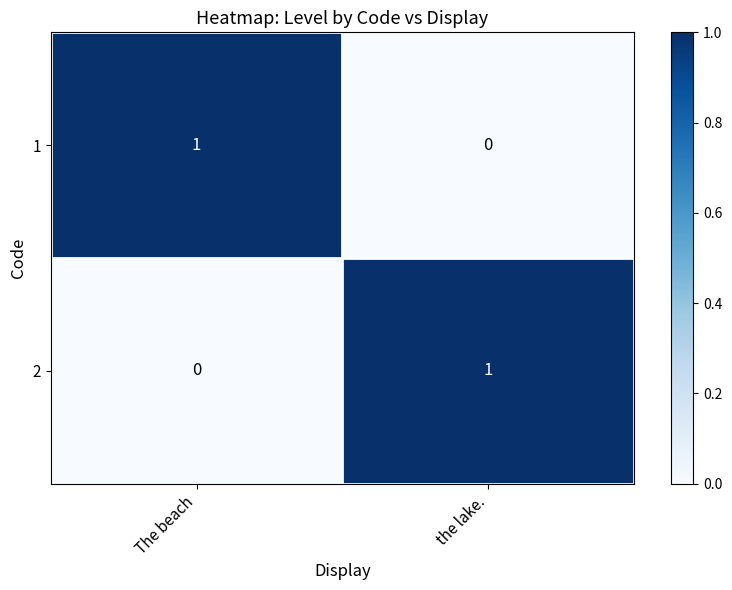

How many distinct data groups are displayed?

2